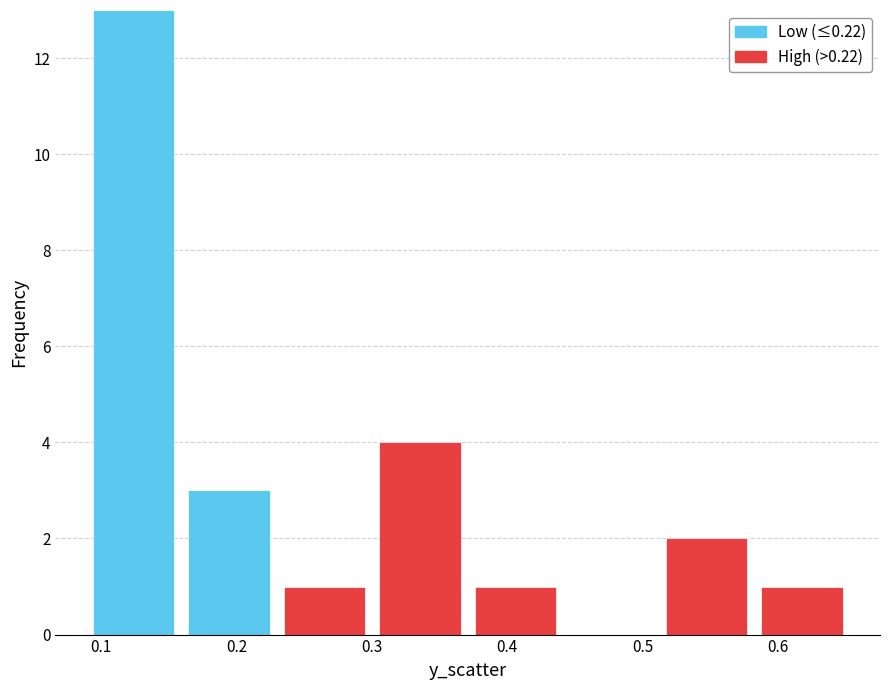

Reading left to right, list every stacked bar in this chart as the range it spans on the x-axis followed by its total height. Neither the bar edges nor the heights are printed on the chart, so give them approximately, as read against the axes.

0.09 to 0.16: 13
0.16 to 0.23: 3
0.23 to 0.30: 1
0.30 to 0.37: 4
0.37 to 0.44: 1
0.44 to 0.51: 0
0.51 to 0.58: 2
0.58 to 0.65: 1